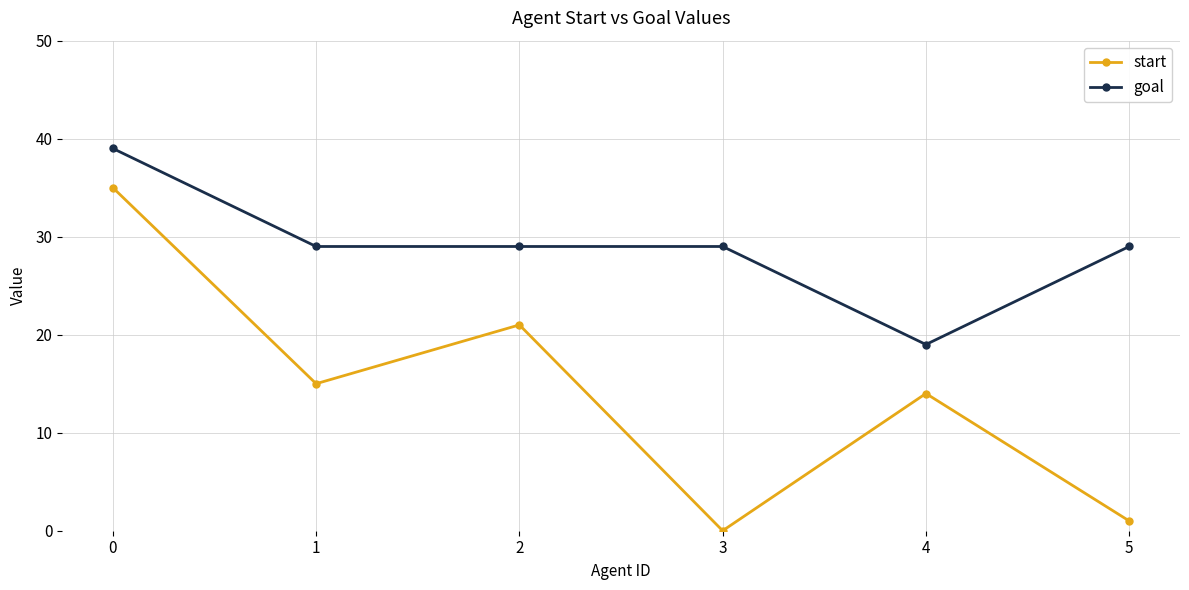

Rank the series by their maximum value, from lowest to highest.

start, goal